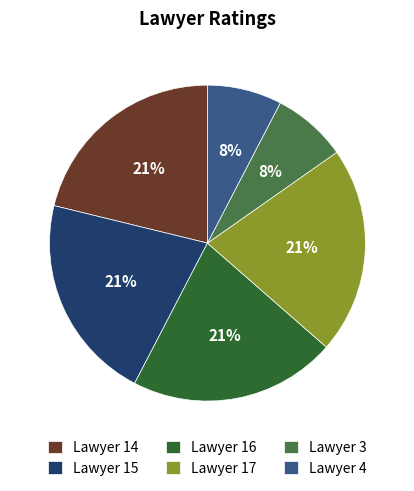

Does Lawyer 3 represent more than half of the total?

No